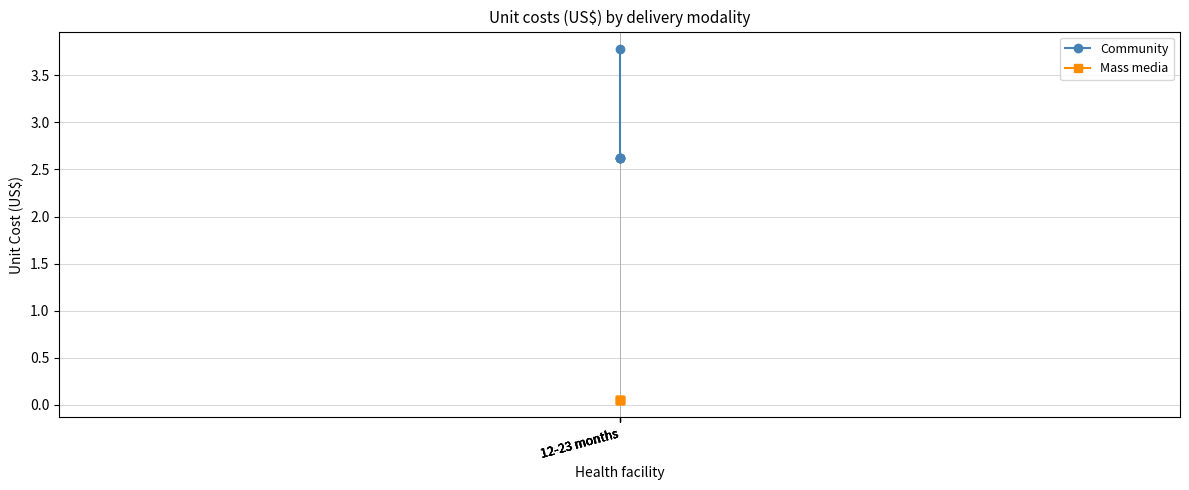

What is the minimum value for Mass media?

0.1